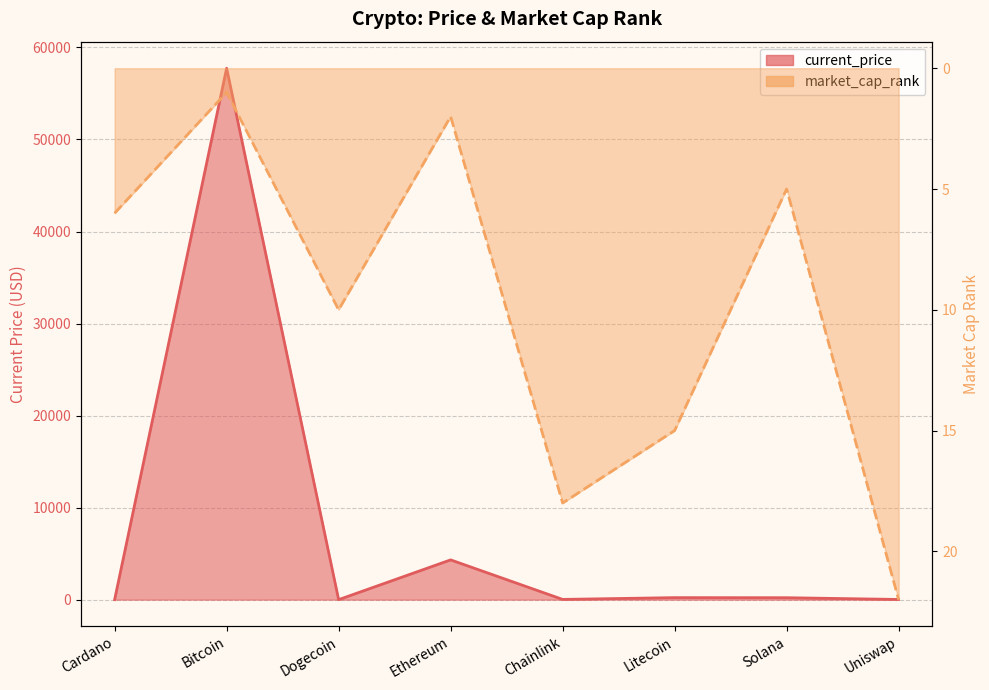

What is the average value of the market_cap_rank series?

9.9